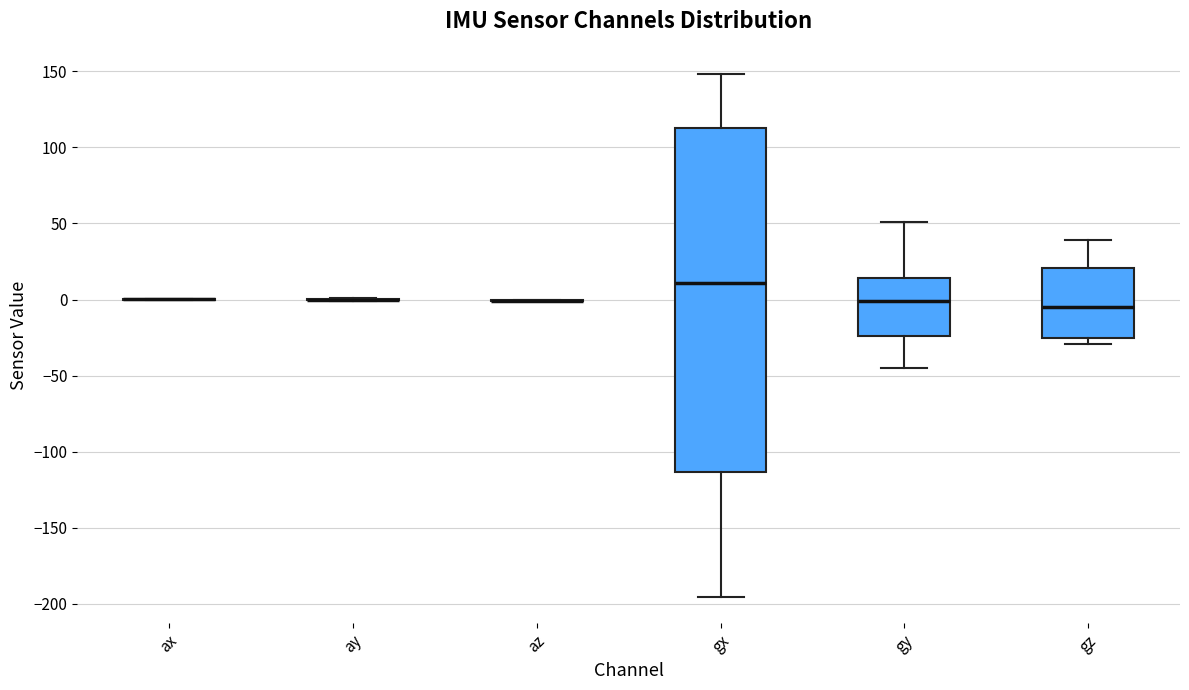

Which box is the tallest, from its lower edge to its upper edge?

gx